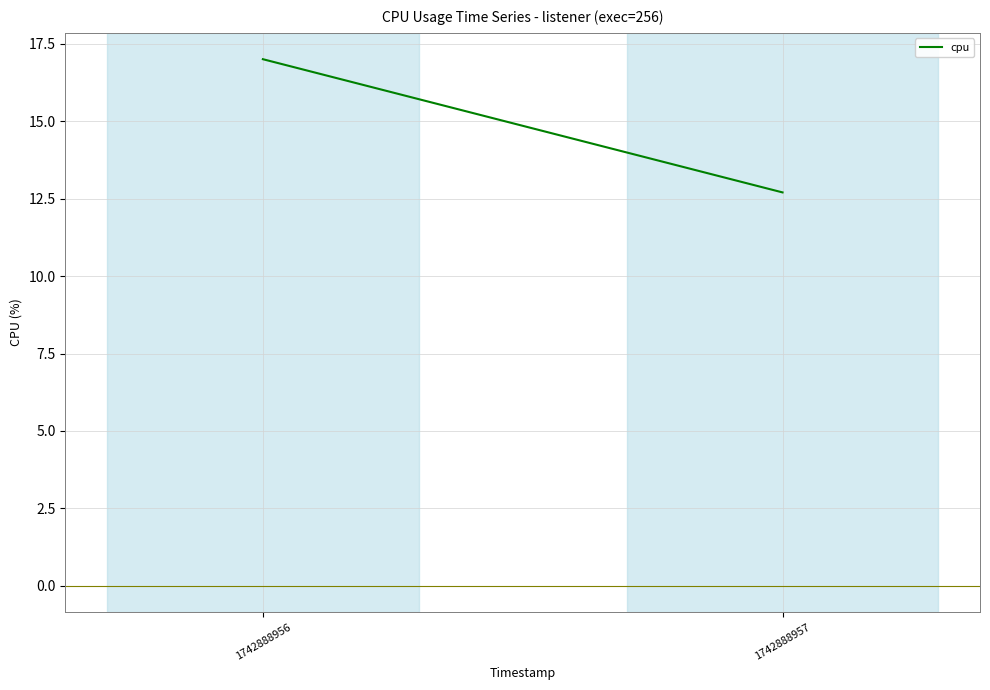

What is the difference between the values at 1742888956 and 1742888957?

4.3